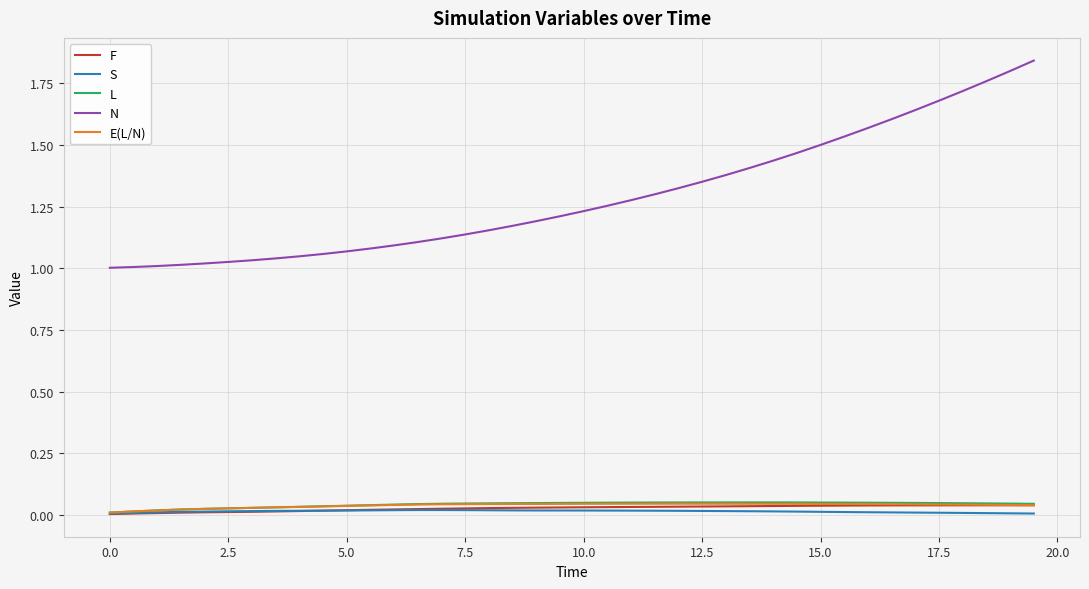

True or false: S and N cross at least once.

False